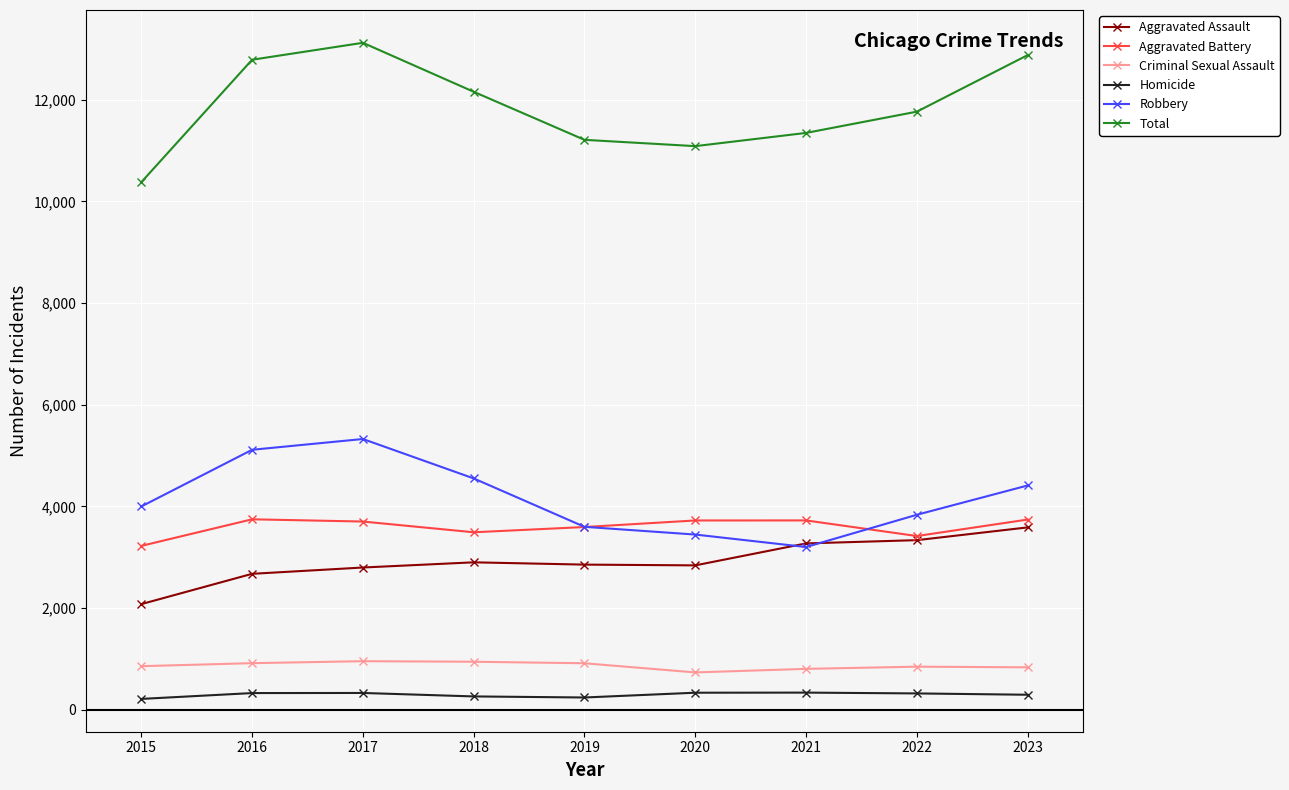

Which series changed the most between 2016 and 2021?

Robbery